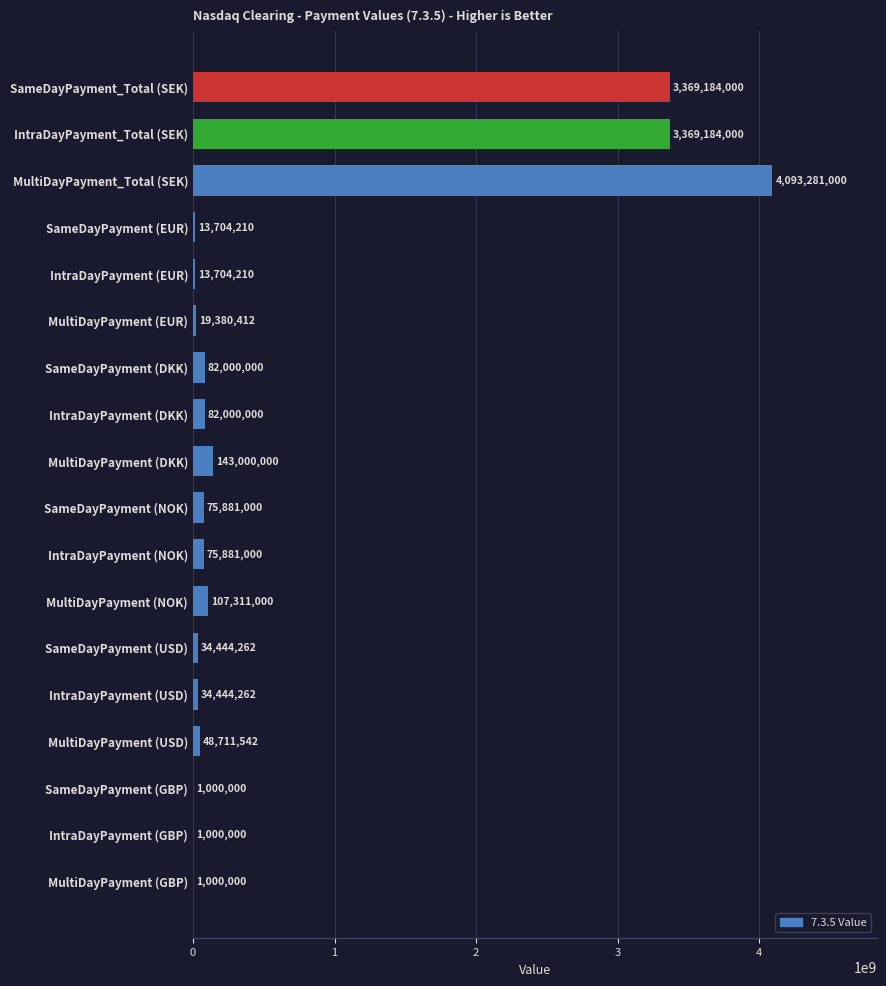

What is the change in value from IntraDayPayment (EUR) to SameDayPayment (GBP)?

-12704210